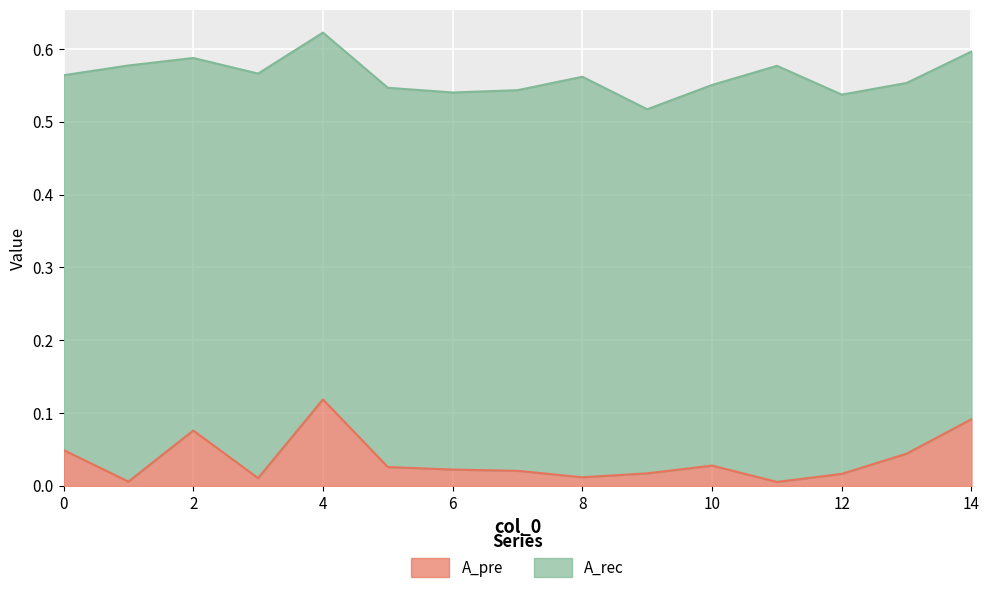

What is the sum of the values at 13 and 5?

0.1